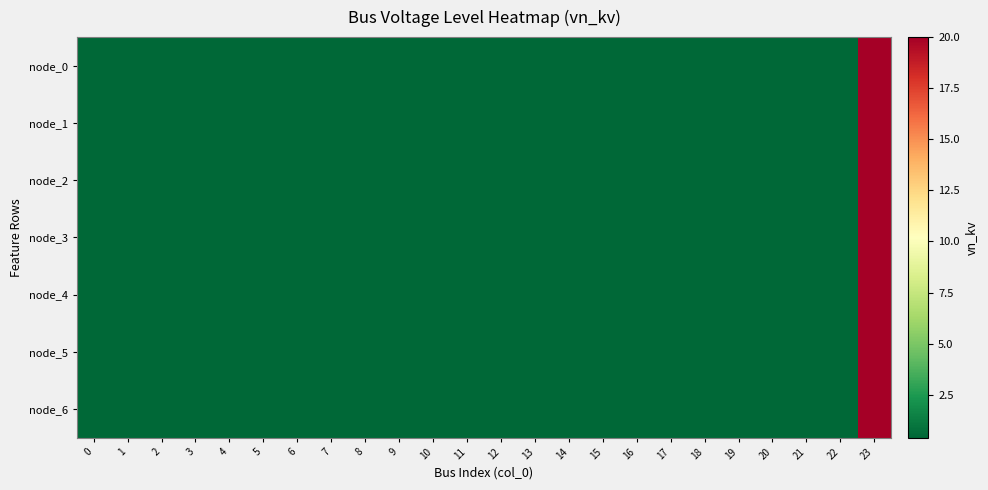

What is the greatest value displayed?

20.0